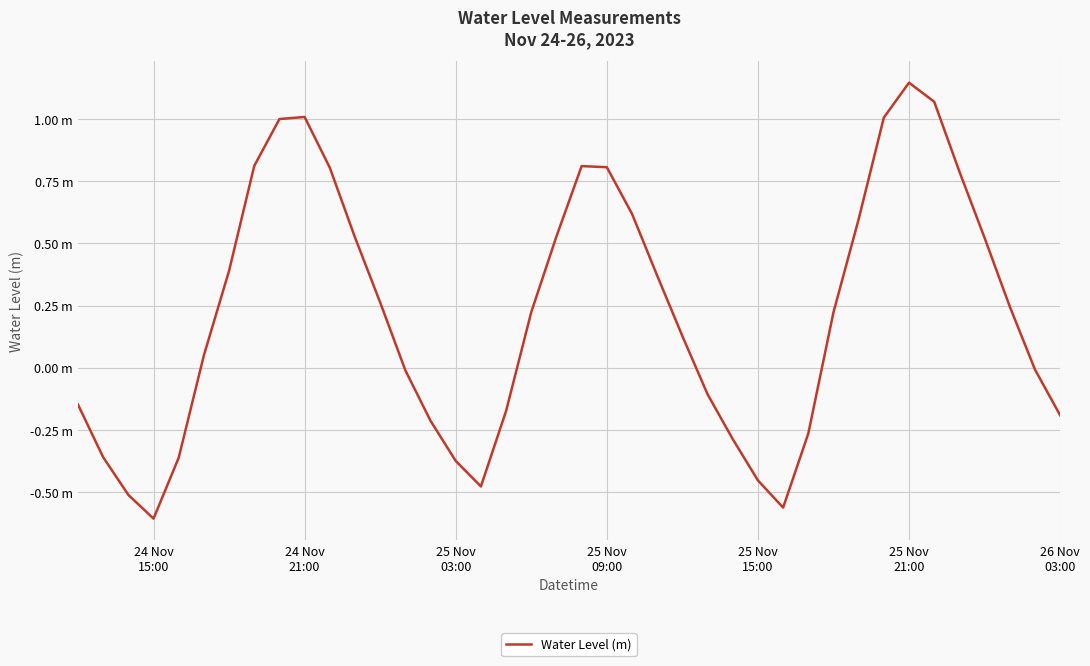

At which category does the data reach its first local peak?

24 Nov 21:00